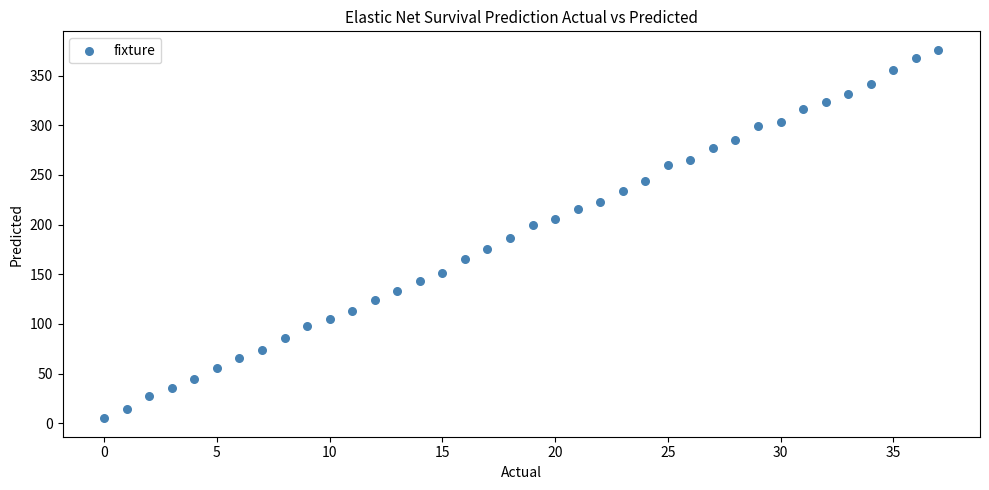

What is the range of Y values (max minus min)?

371